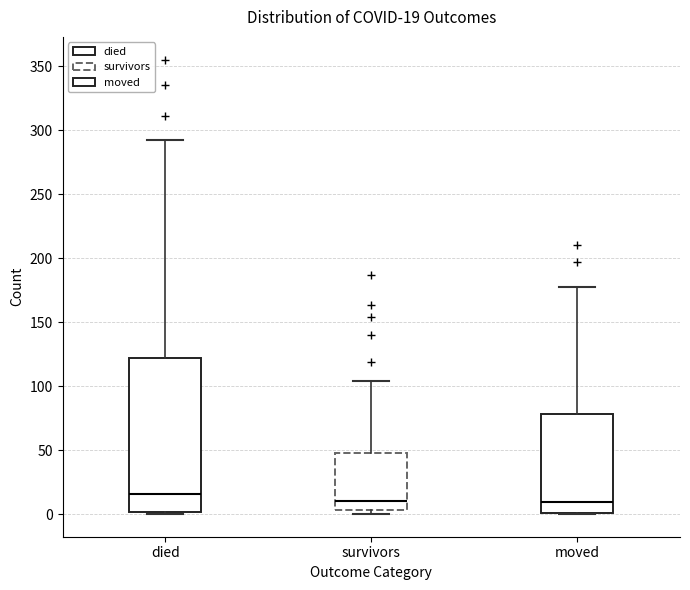

Which box is the tallest, from its lower edge to its upper edge?

died